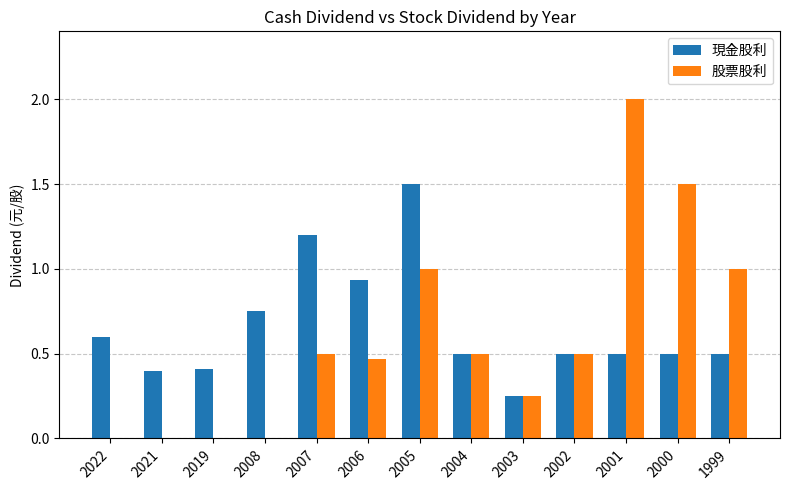

What is the sum of all 現金股利 values?

8.5